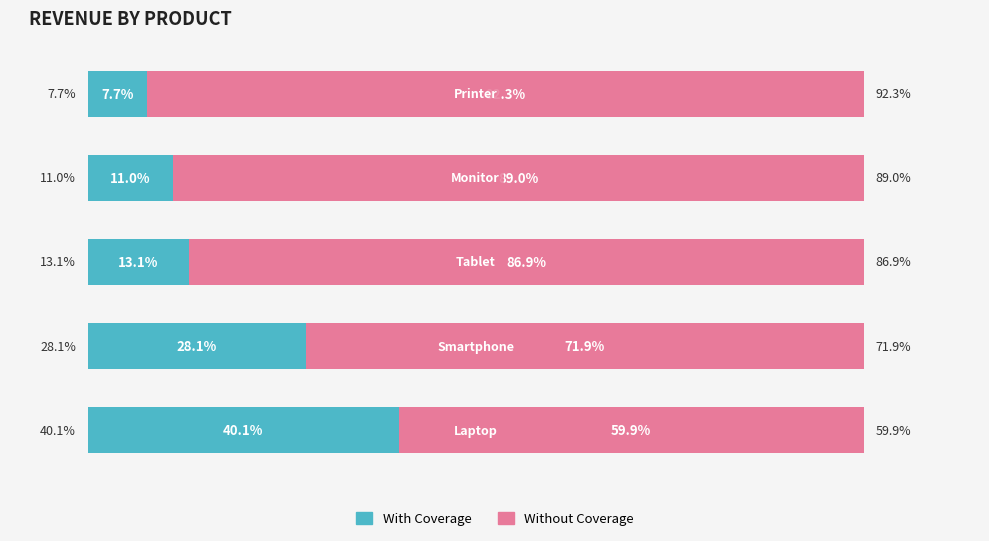

Which series has the largest total across all categories?

Without Coverage